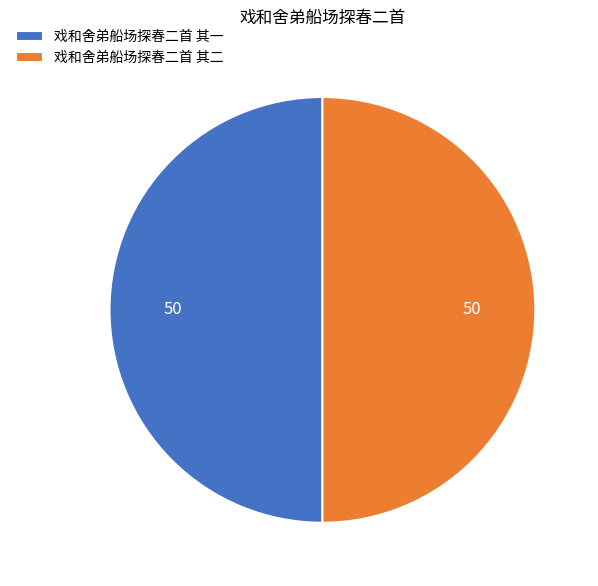

Combined, do 戏和舍弟船场探春二首 其二 and 戏和舍弟船场探春二首 其一 account for over 50%?

Yes